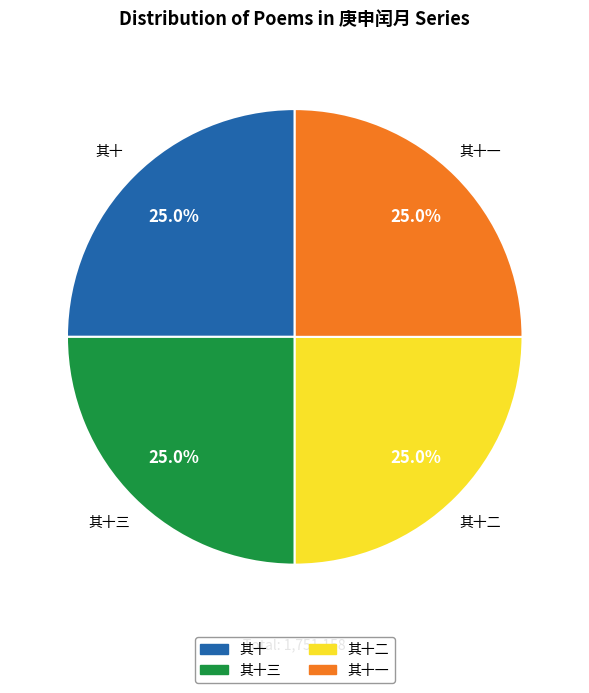

To the nearest percent, what is the average slice percentage?

25%